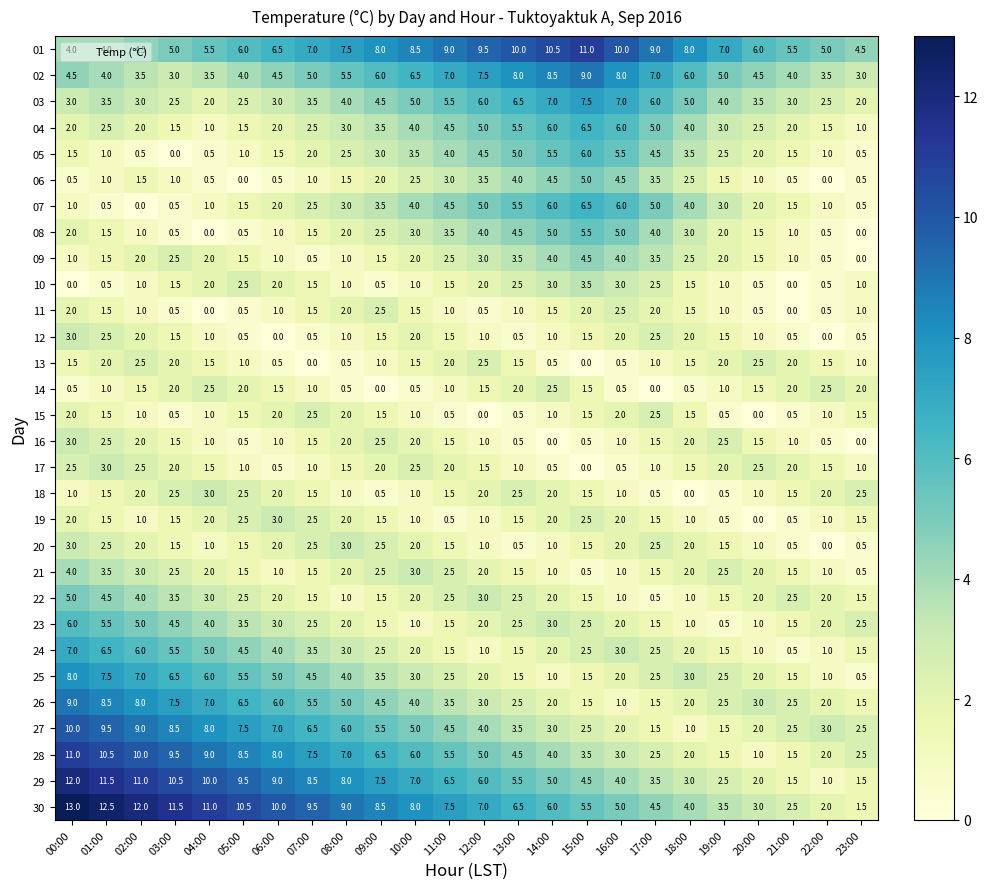

What is the difference between the second highest and minimum values in the 15 series?

2.5